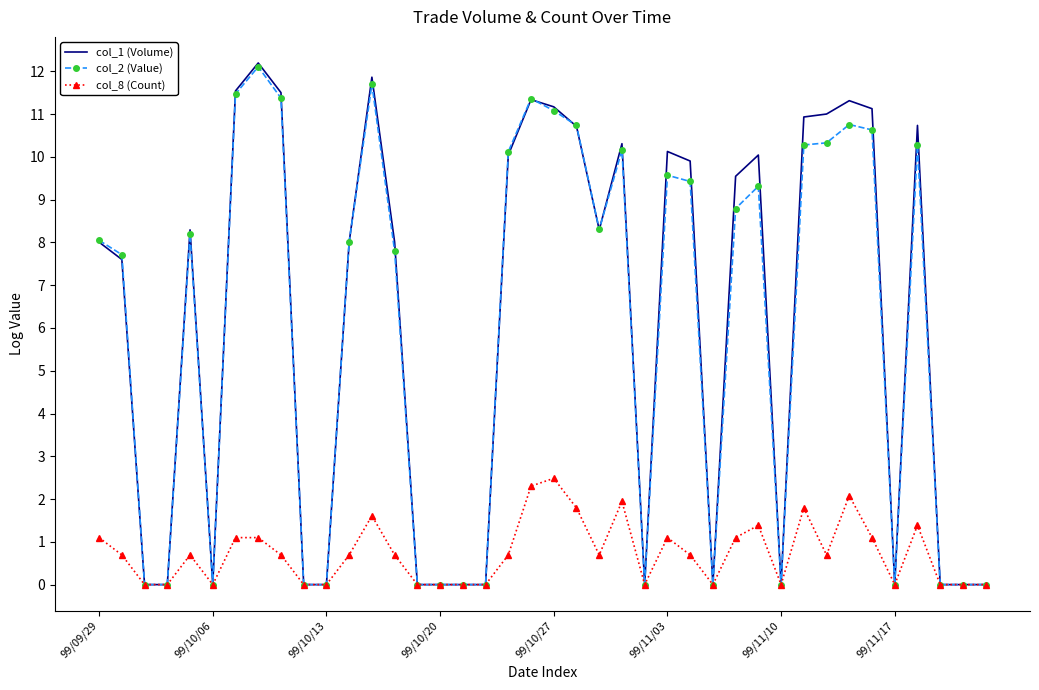

Which series has the largest range (max minus min)?

col_1 (Volume)